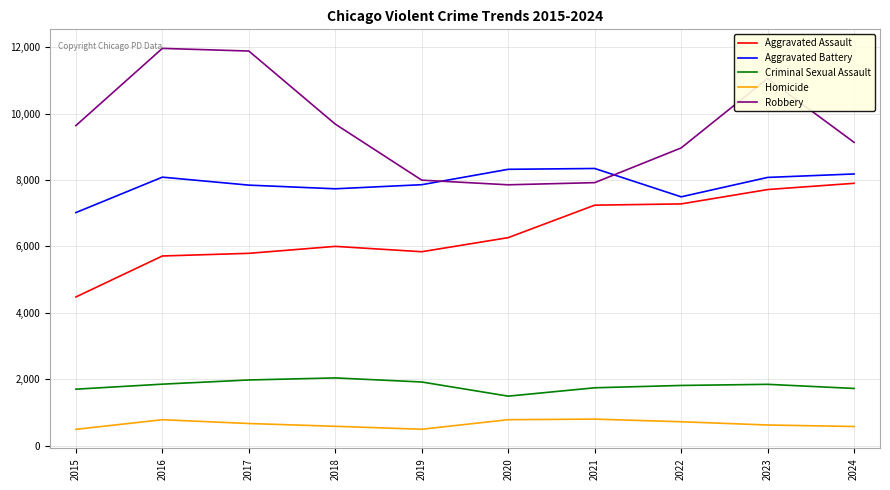

Which category has the lowest value in the Aggravated Assault series?

2015